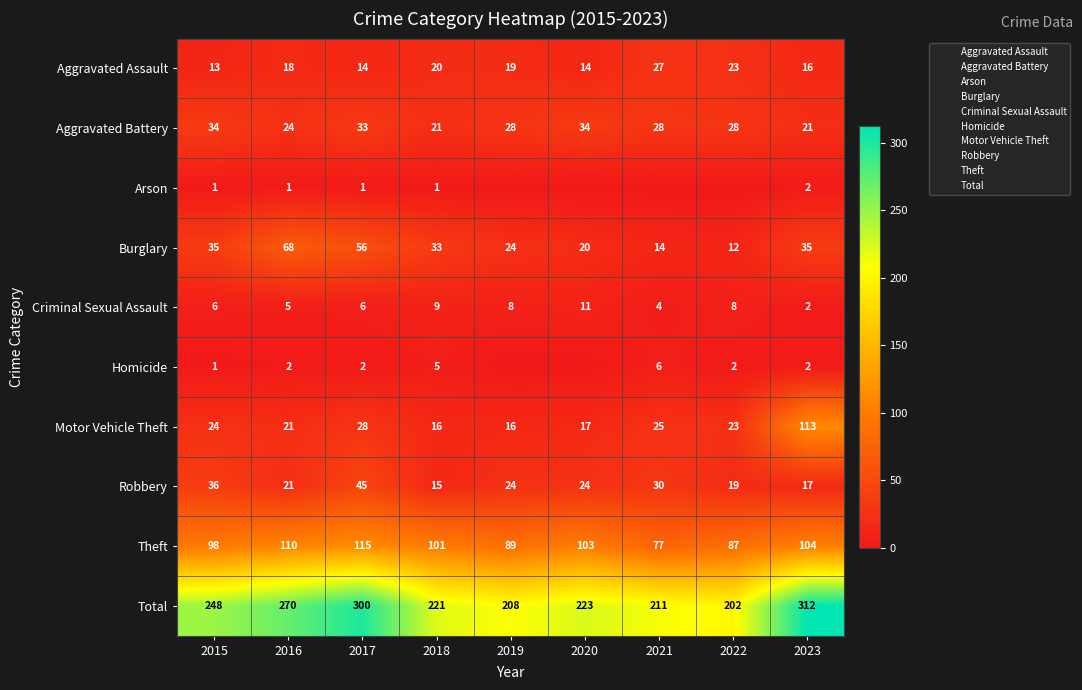

True or false: Arson has a value of 3 at 2023.

False